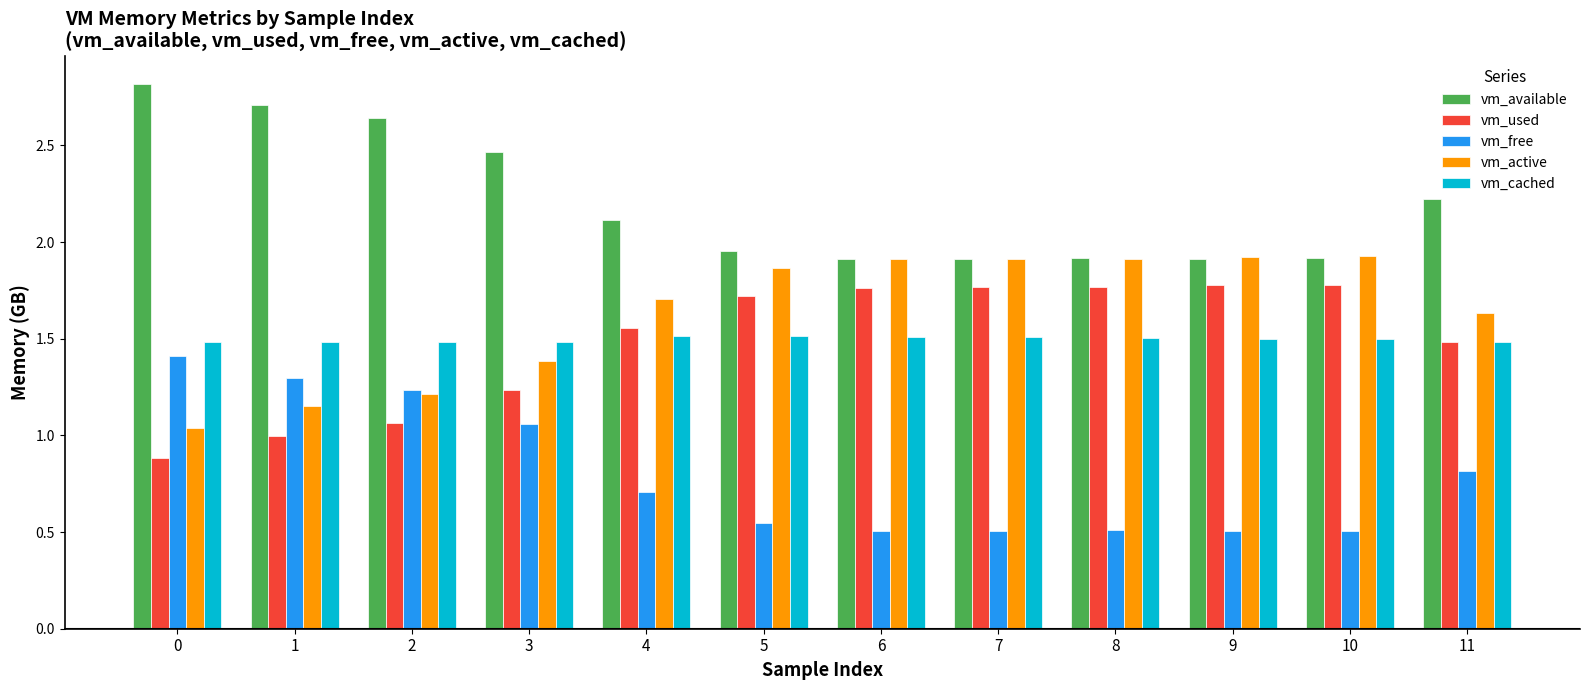

True or false: vm_free has a value of 0.4 at 3.

False